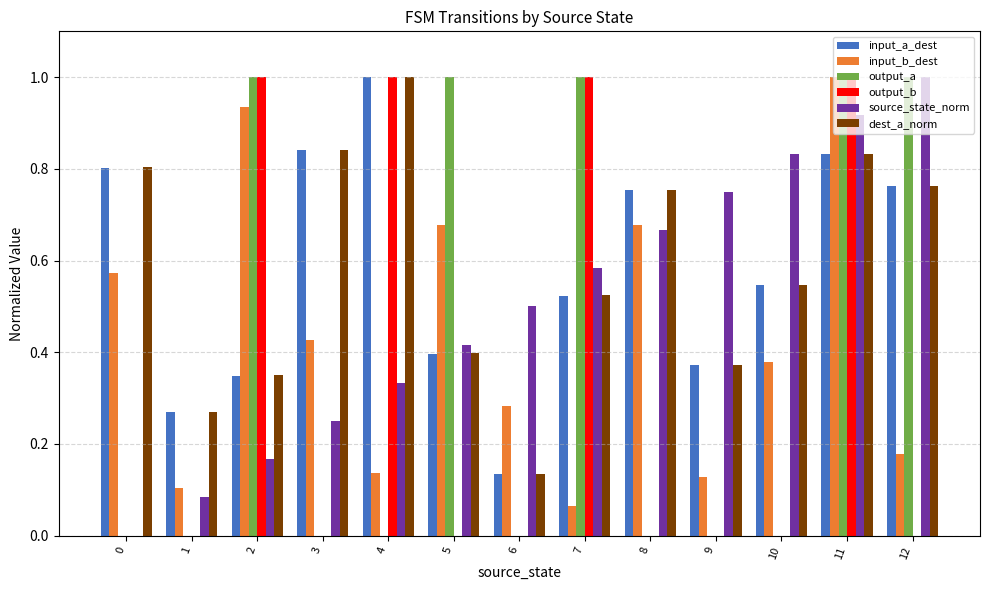

What is the sum of all dest_a_norm values?

7.6